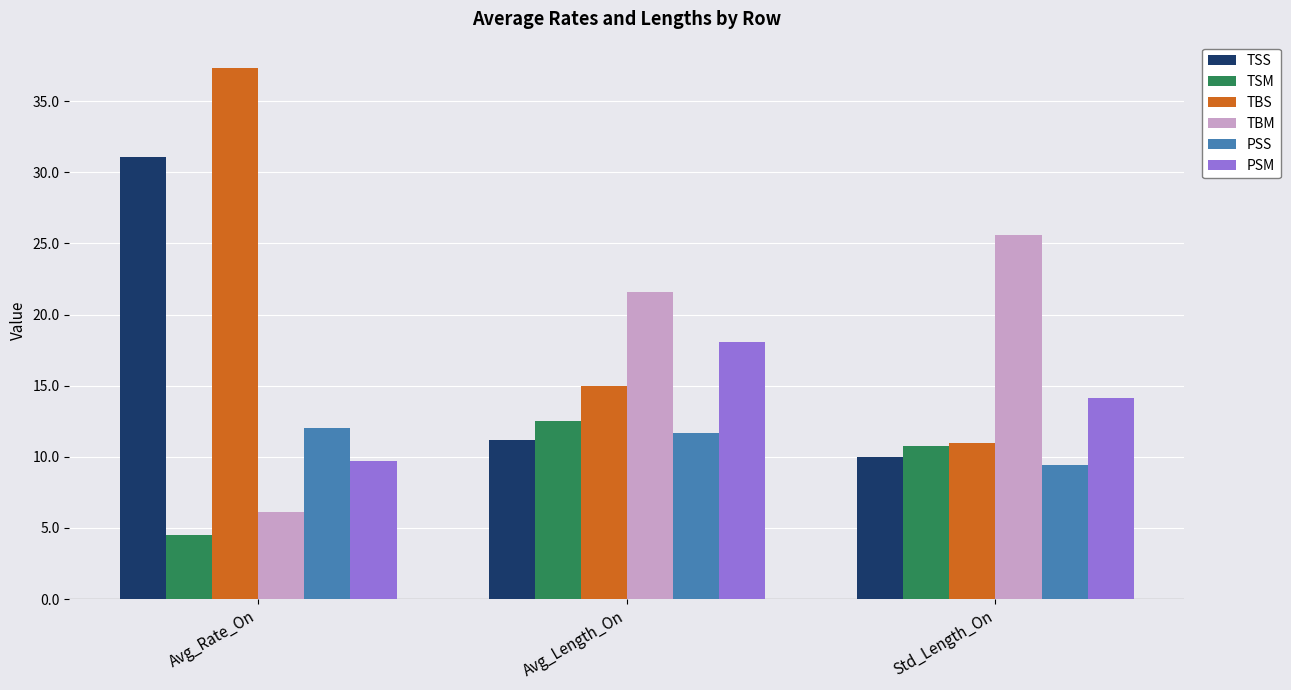

Are the bars grouped side by side (vs. stacked)?

Yes